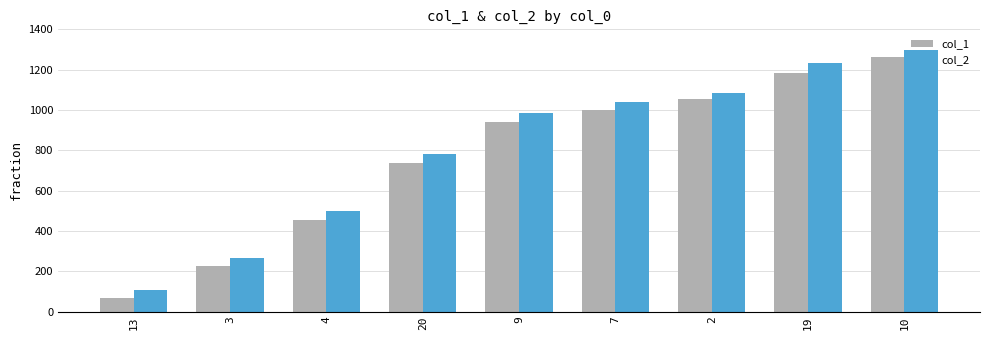

Which category has the lowest value across all series?

13